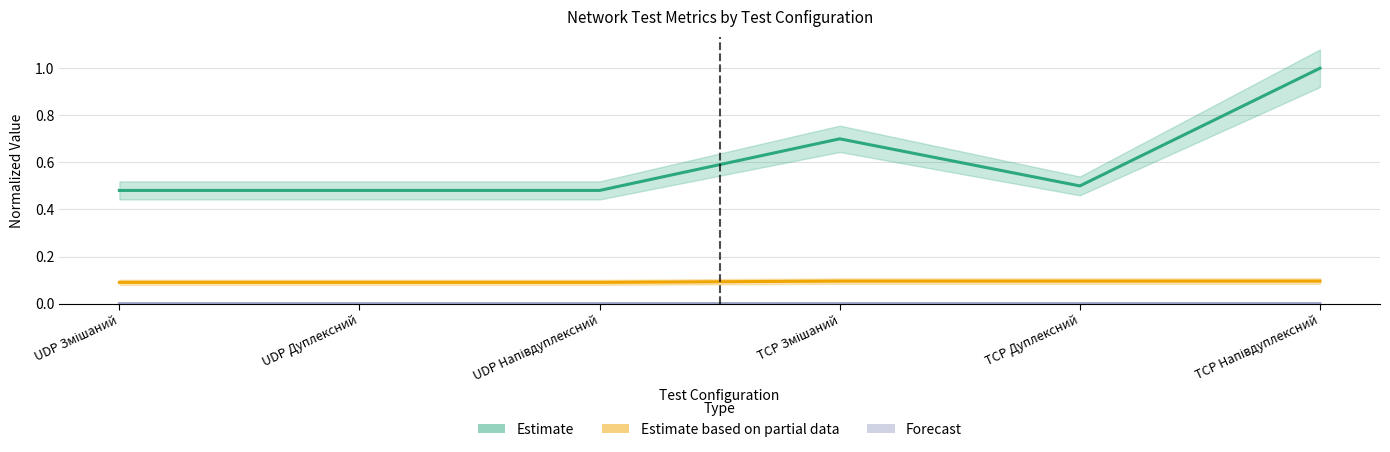

Reading left to right, extract all data points from this chart.

Estimate: 0.5	0.5	0.5	0.7	0.5	1.0
Estimate based on partial data: 0.1	0.1	0.1	0.1	0.1	0.1
Forecast: 0.0	0.0	0.0	0.0	0.0	0.0